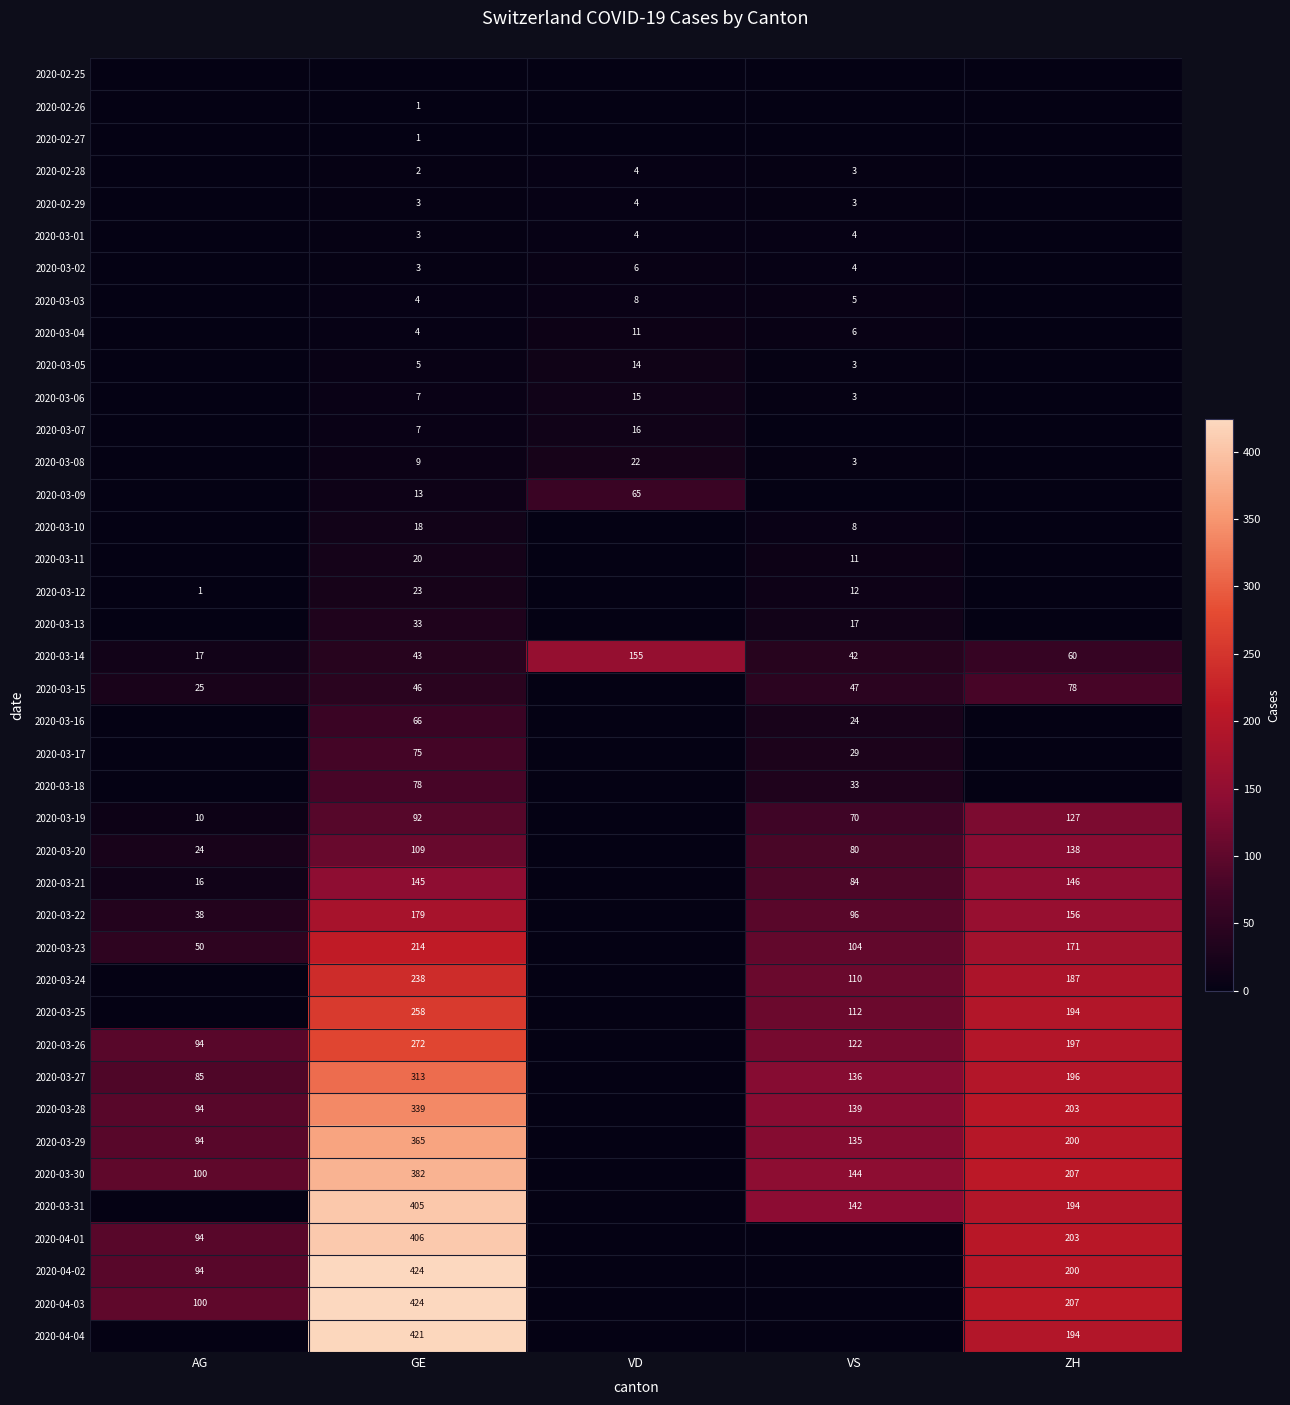

At which category is the sum across all series the highest?

GE